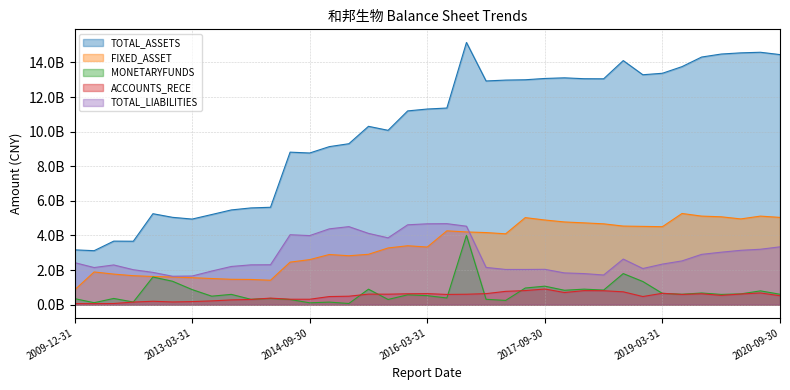

What is the difference between the second highest and minimum values in the TOTAL_ASSETS series?

11468060248.6